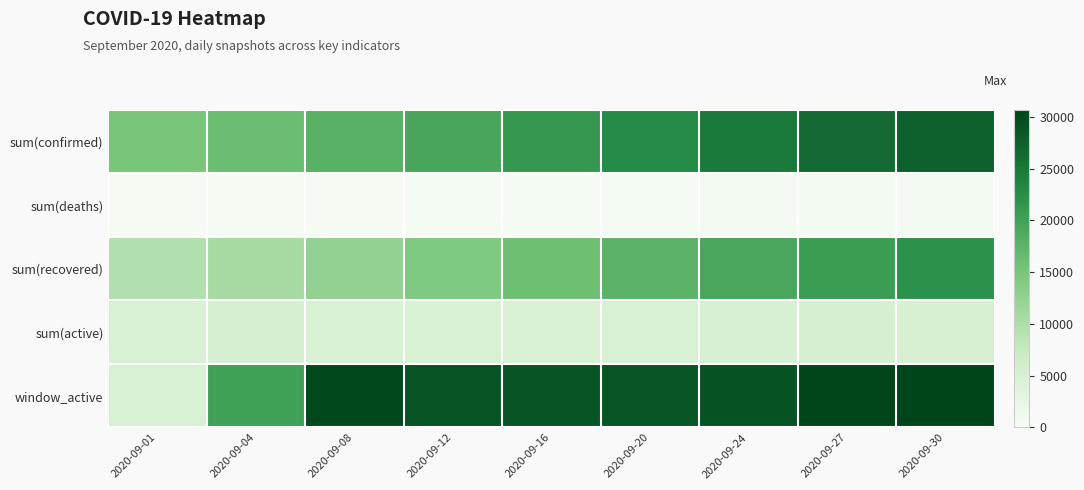

What is the smallest value displayed?

240